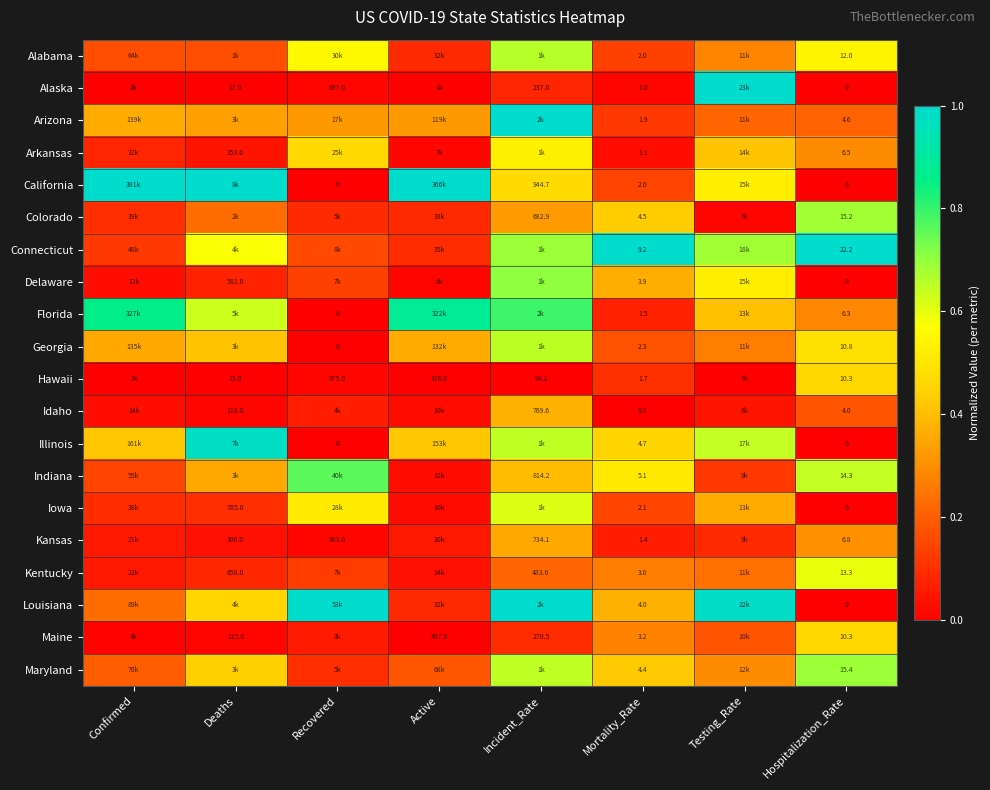

Is the value of Illinois at Mortality_Rate greater than the value of Delaware at Mortality_Rate?

Yes